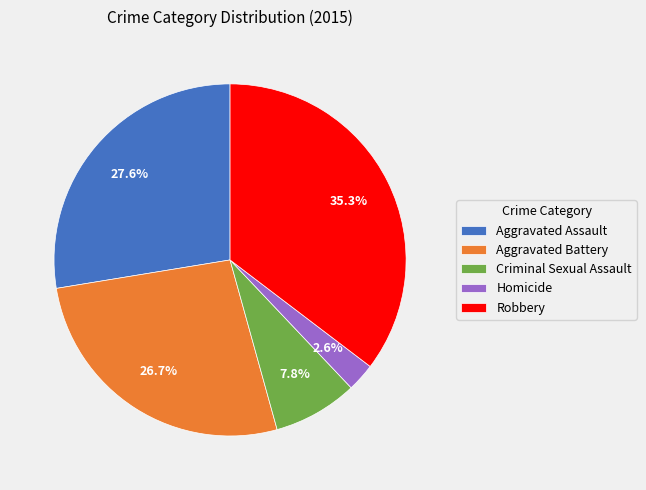

To the nearest percent, what is the difference between the largest and smallest slice percentages?

33%